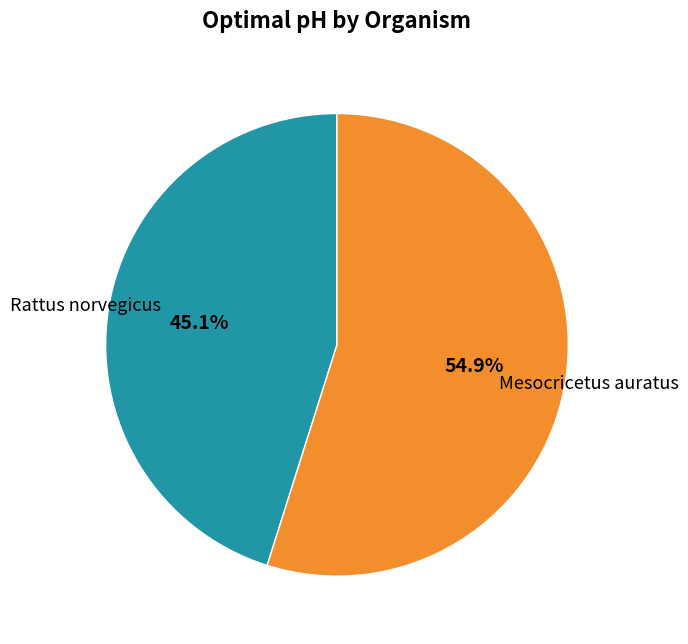

Between Mesocricetus auratus and Rattus norvegicus, which is larger?

Mesocricetus auratus